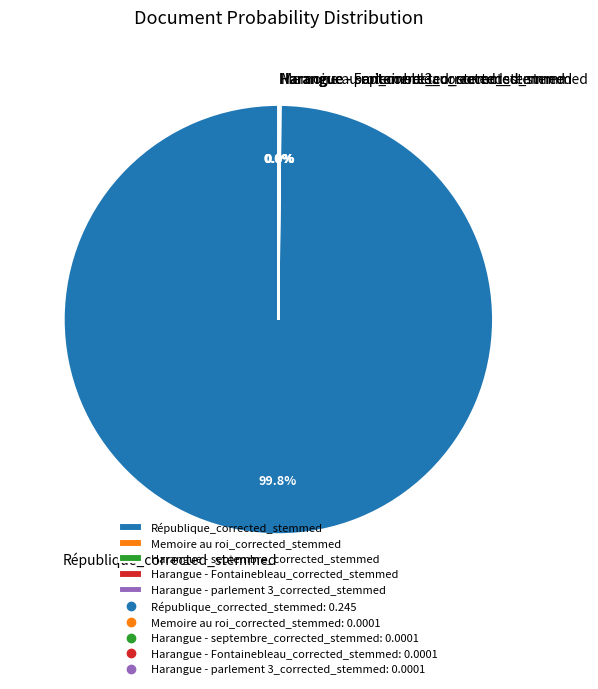

What is the largest slice in the pie chart?

République_corrected_stemmed